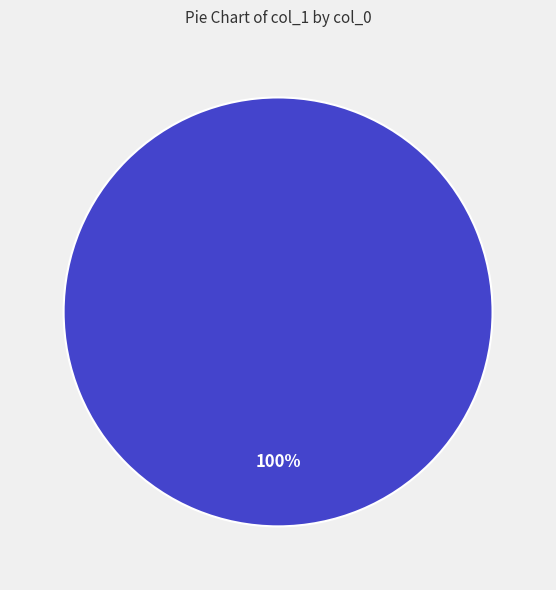

Is there any slice that represents more than half of the pie?

Yes